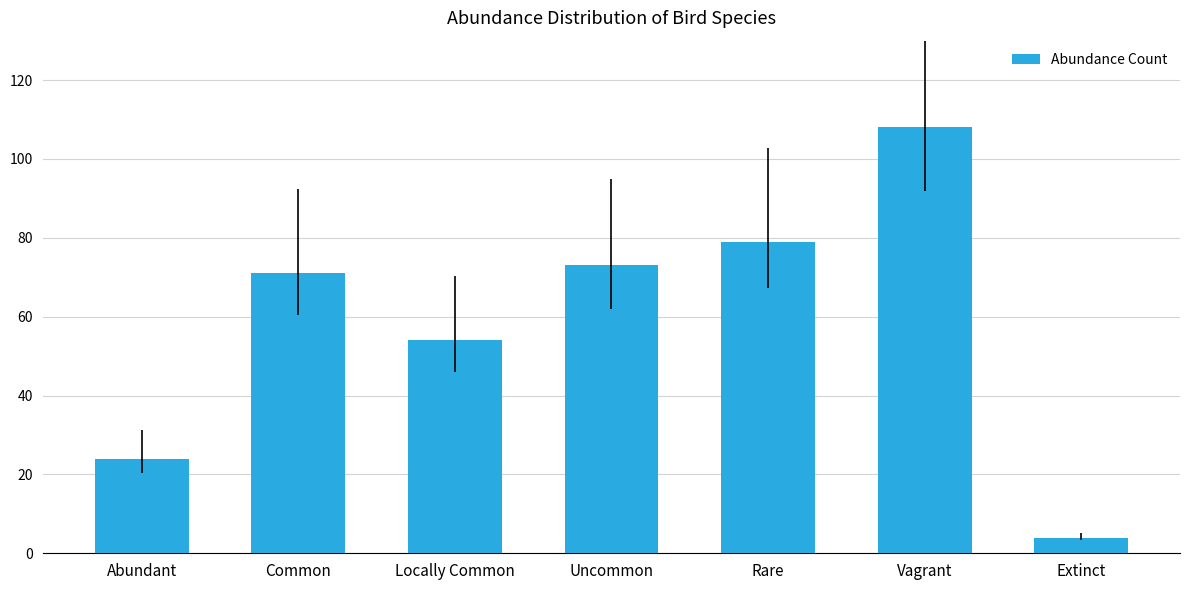

What is the average value?

59